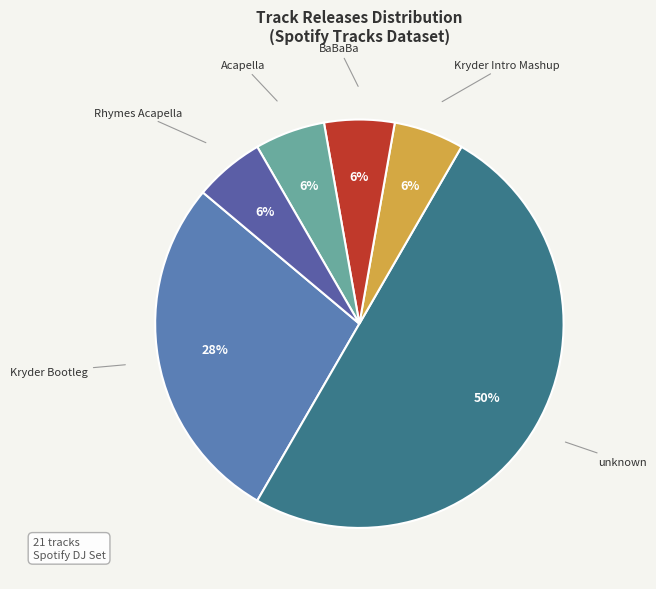

The BaBaBa slice represents 6% of the pie. True or false?

True